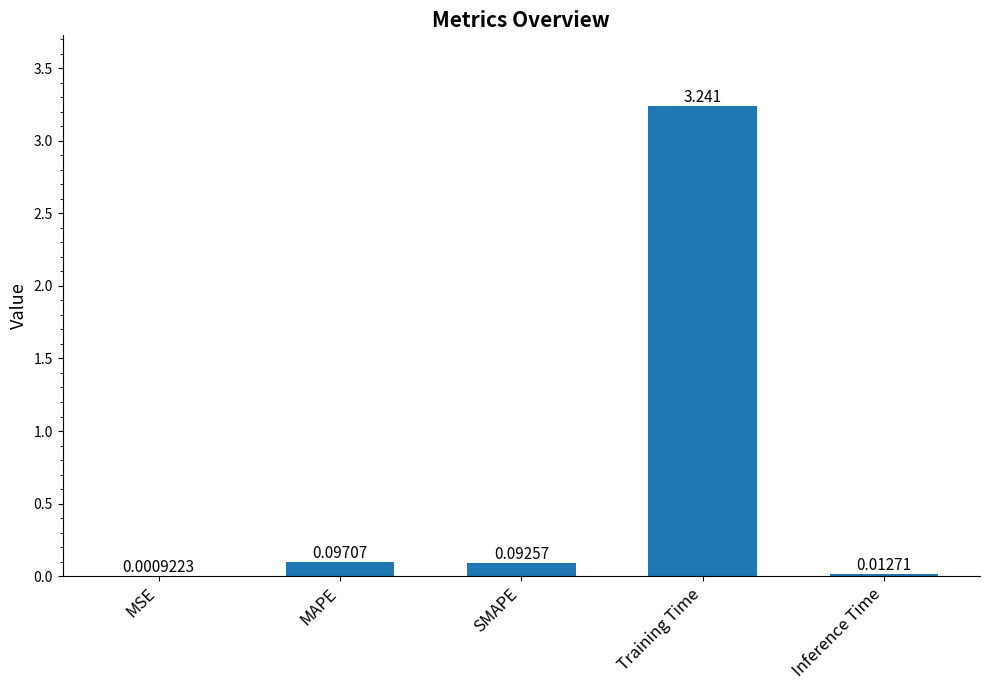

Which has a higher value, MAPE or Inference Time?

MAPE